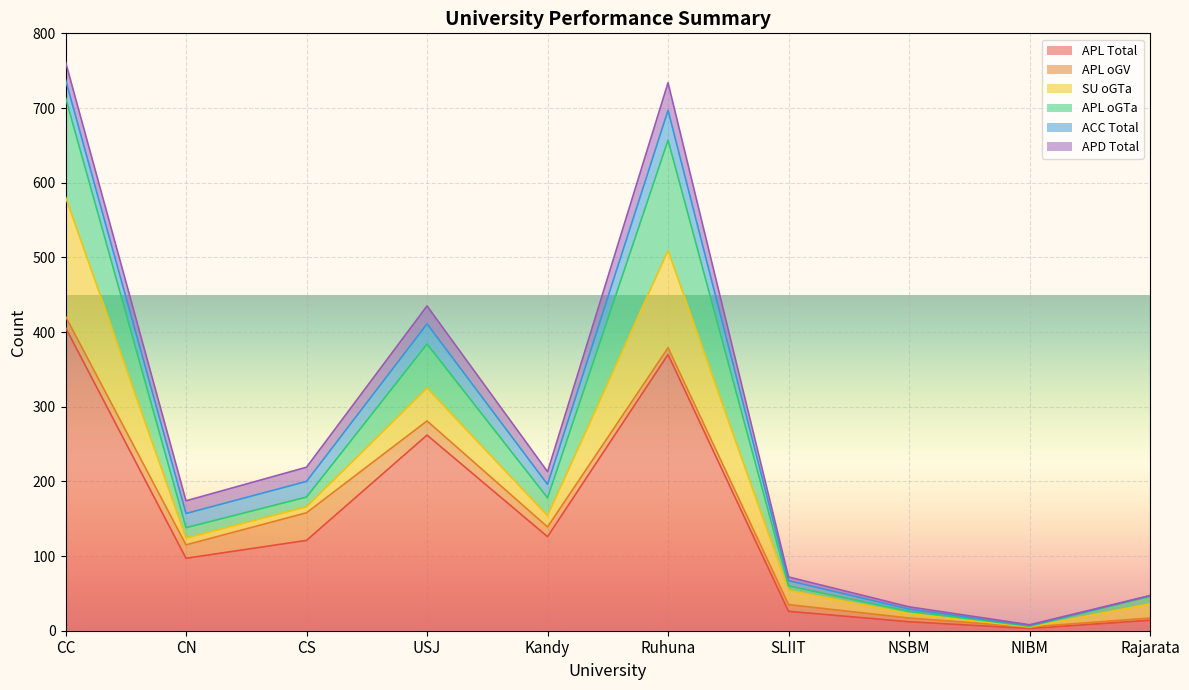

What value does the ACC Total series have at CC?

24